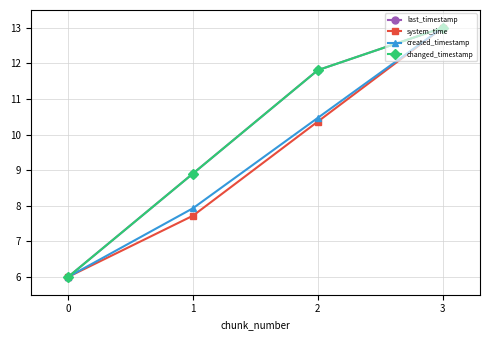

Rank the series by their maximum value, from lowest to highest.

last_timestamp, system_time, created_timestamp, changed_timestamp